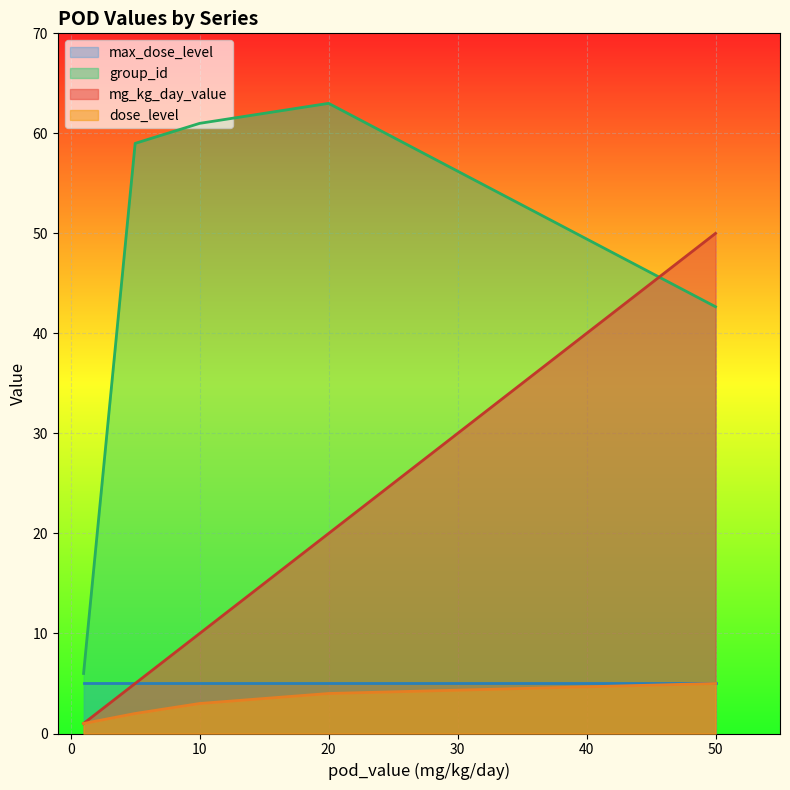

What is the difference between the maximum and second lowest values in the mg_kg_day_value series?

45.0